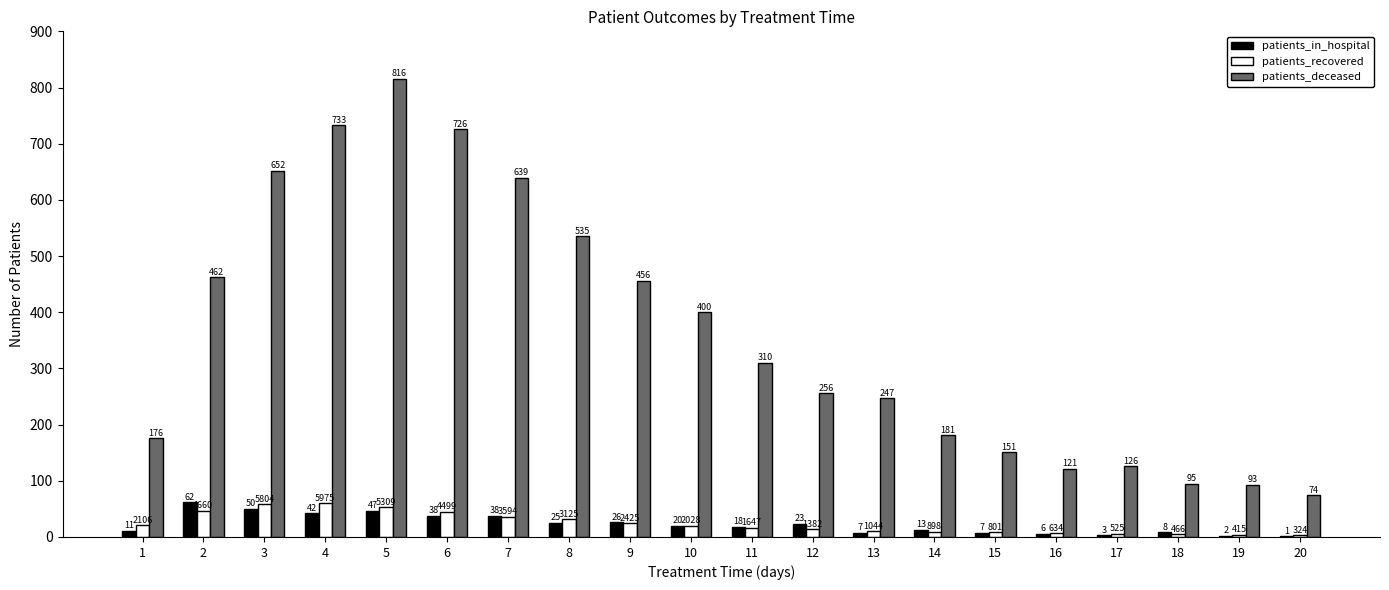

Where is patients_recovered nearest to the value 31?

8